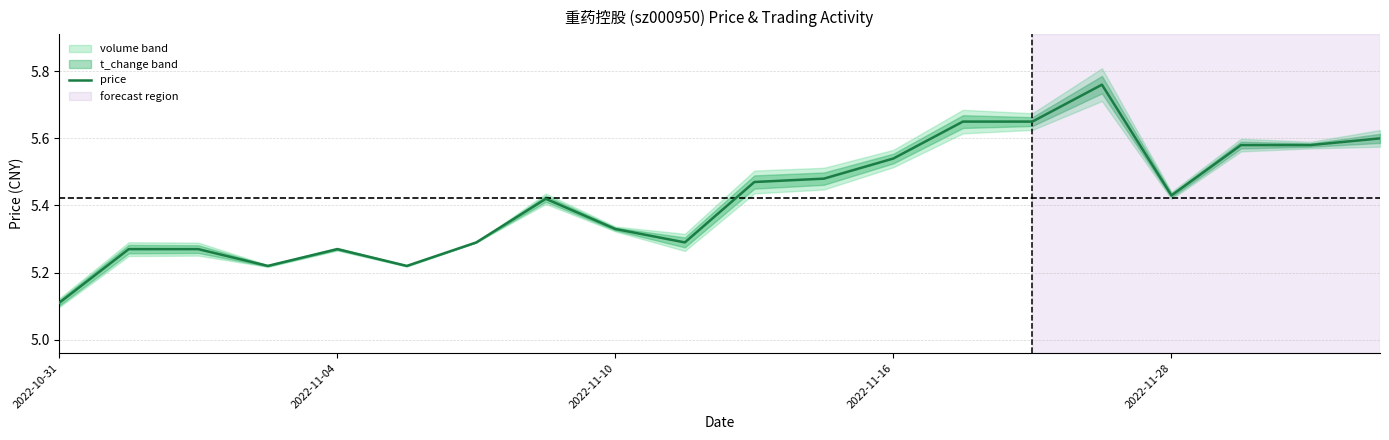

What is the ratio of the value at 18 to the value at 12?

1.0